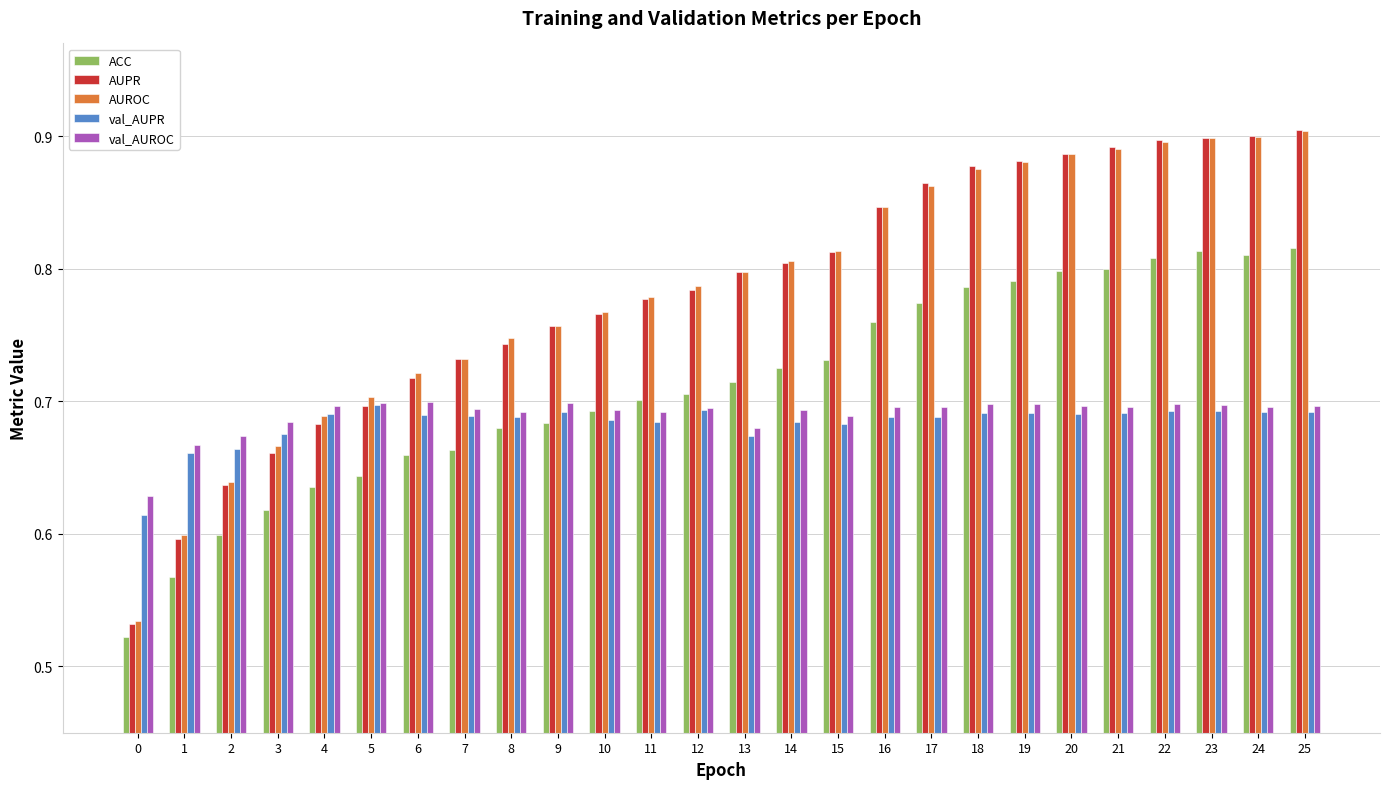

Which series has the widest spread of values?

AUPR